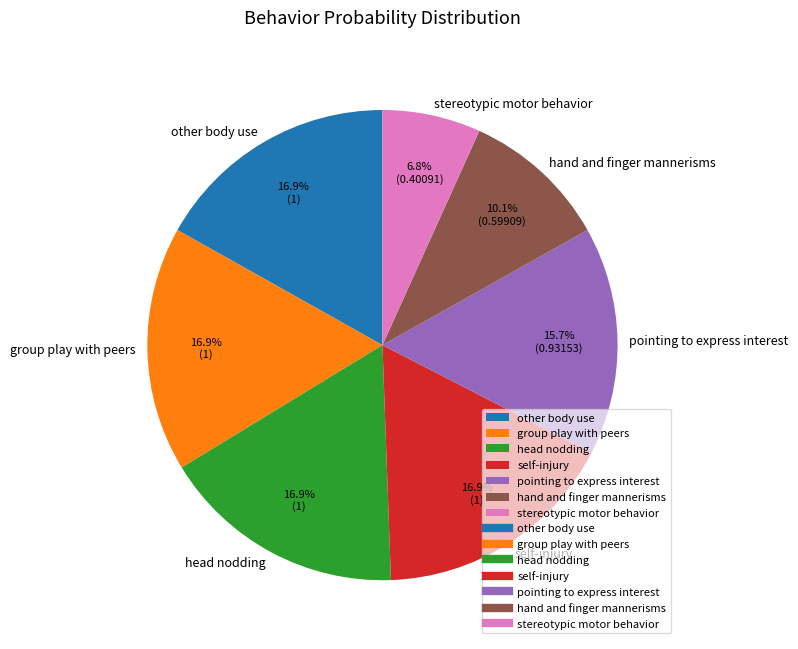

Which slice is the smallest?

stereotypic motor behavior